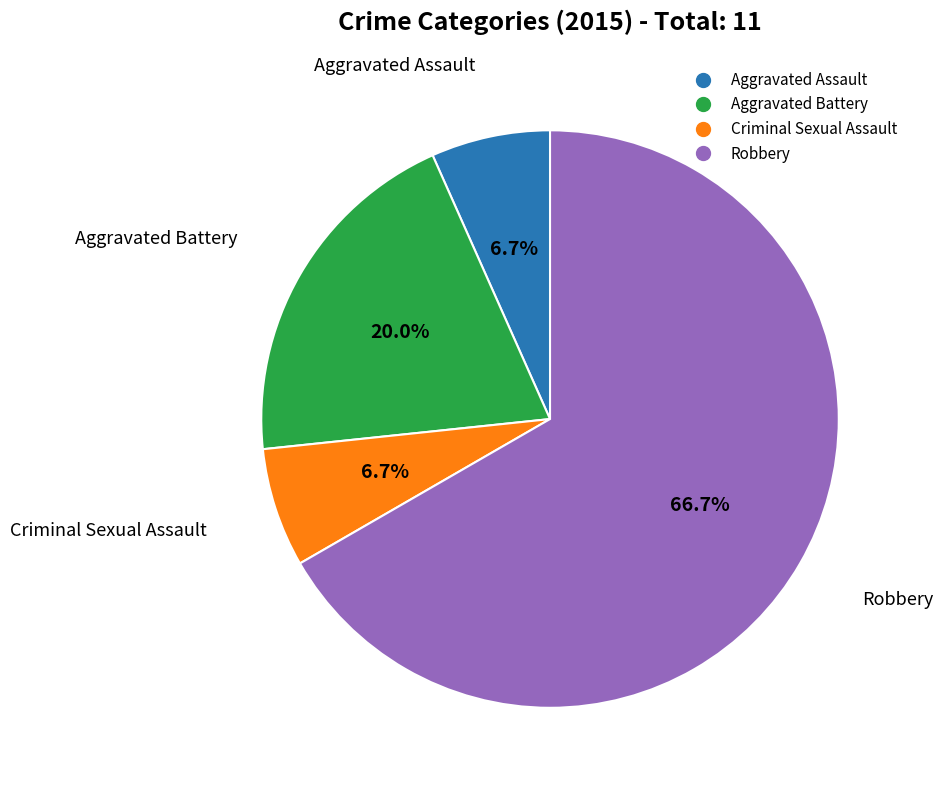

Which slice is the largest?

Robbery